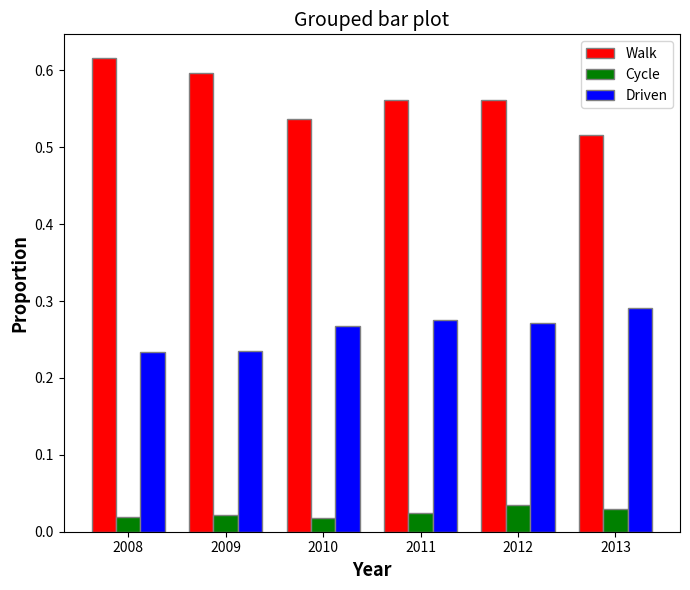

What is the sum of the Walk values at 2008 and 2013?

1.1